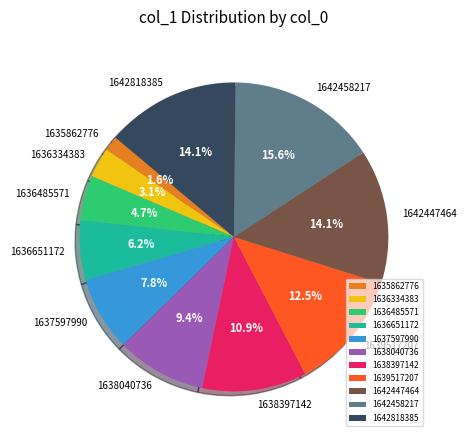

What percentage is NOT represented by 1642447464?

85.9%